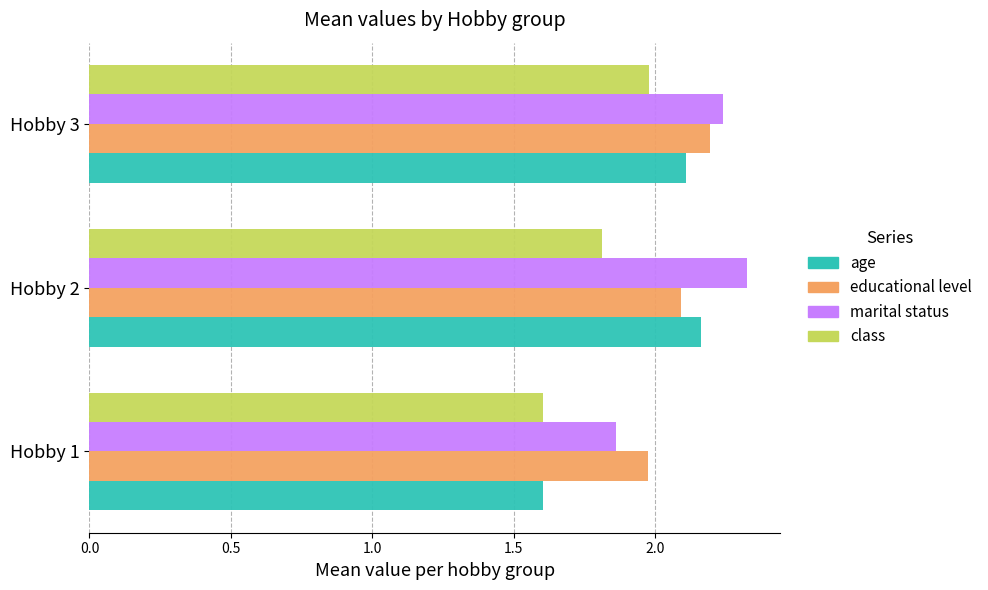

How many series are shown in this chart?

4